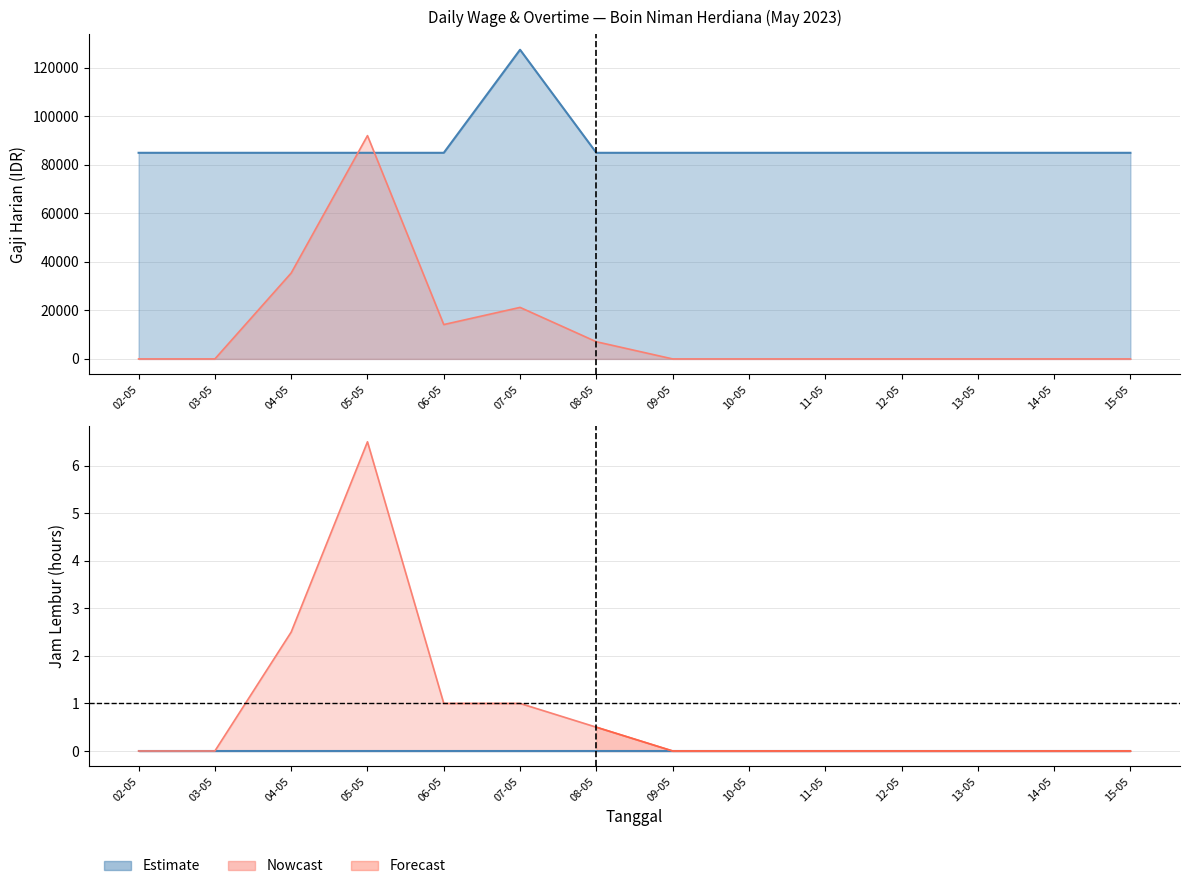

What is the label of the 11th point from the left?

12-05